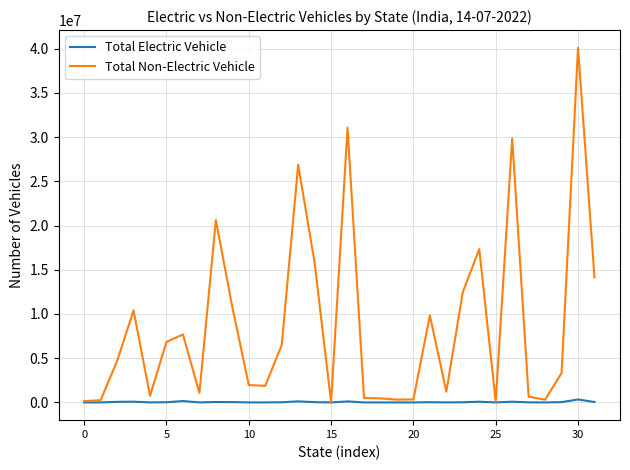

How many lines are shown in the chart?

2